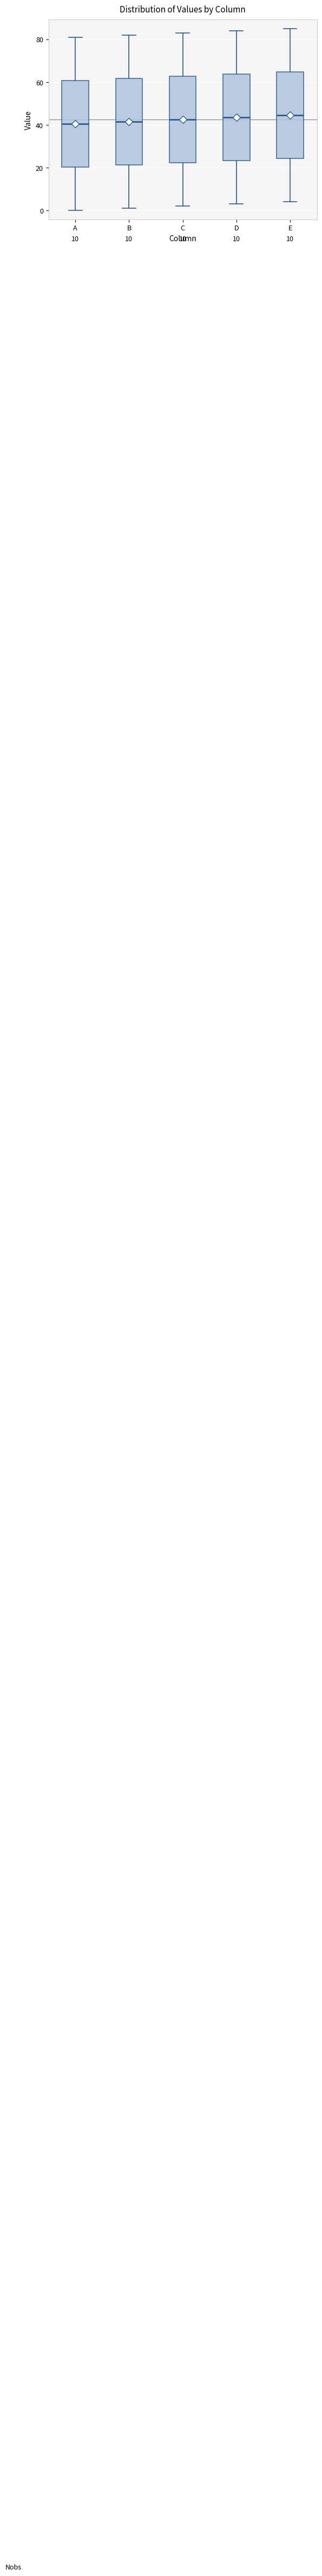

Reading left to right, transcribe this box plot: for each box, give where its median line is, the range the box spans, and where its two whiskers end, as read against the y-axis. The values are not printed on the chart, so give them approximately, as read against the axis.

A: median 40, box 20 to 60, whiskers 0 to 82
B: median 42, box 22 to 62, whiskers 2 to 82
C: median 42, box 22 to 62, whiskers 2 to 84
D: median 44, box 24 to 64, whiskers 4 to 84
E: median 44, box 24 to 64, whiskers 4 to 86